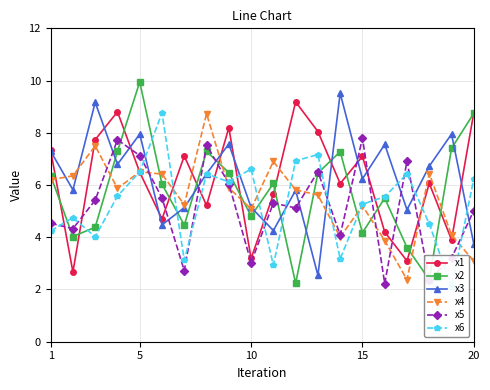

How many times do x2 and x6 cross each other?

10